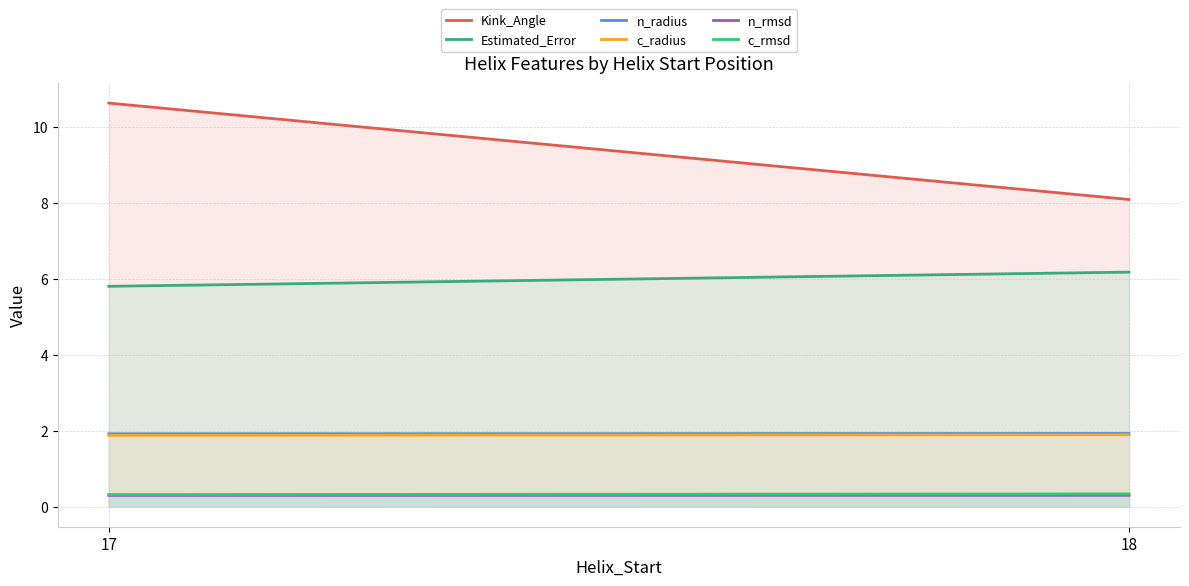

How many data points does each series have?

2